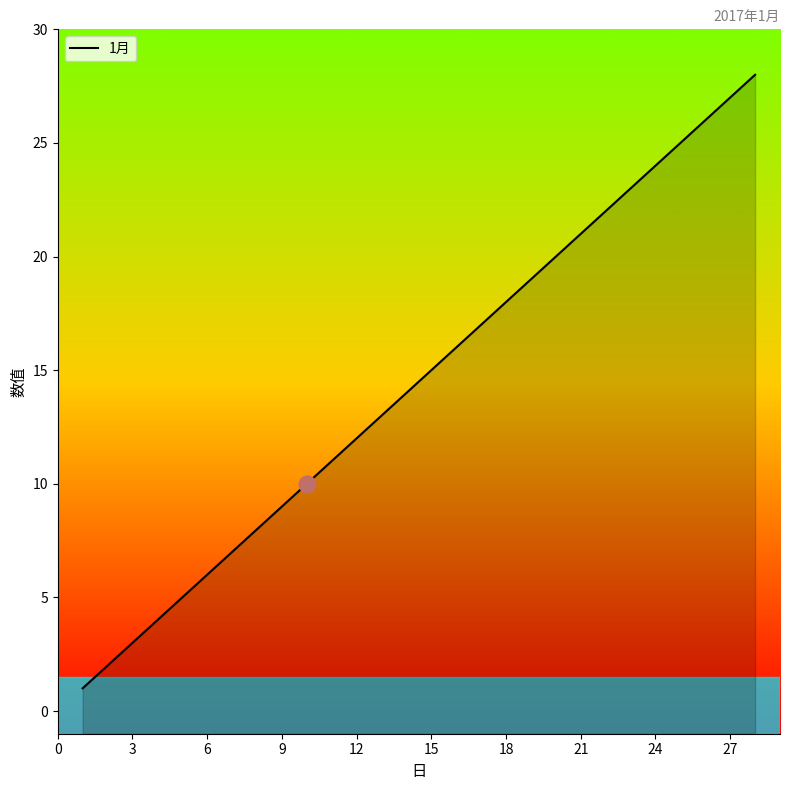

What is the average value?

14